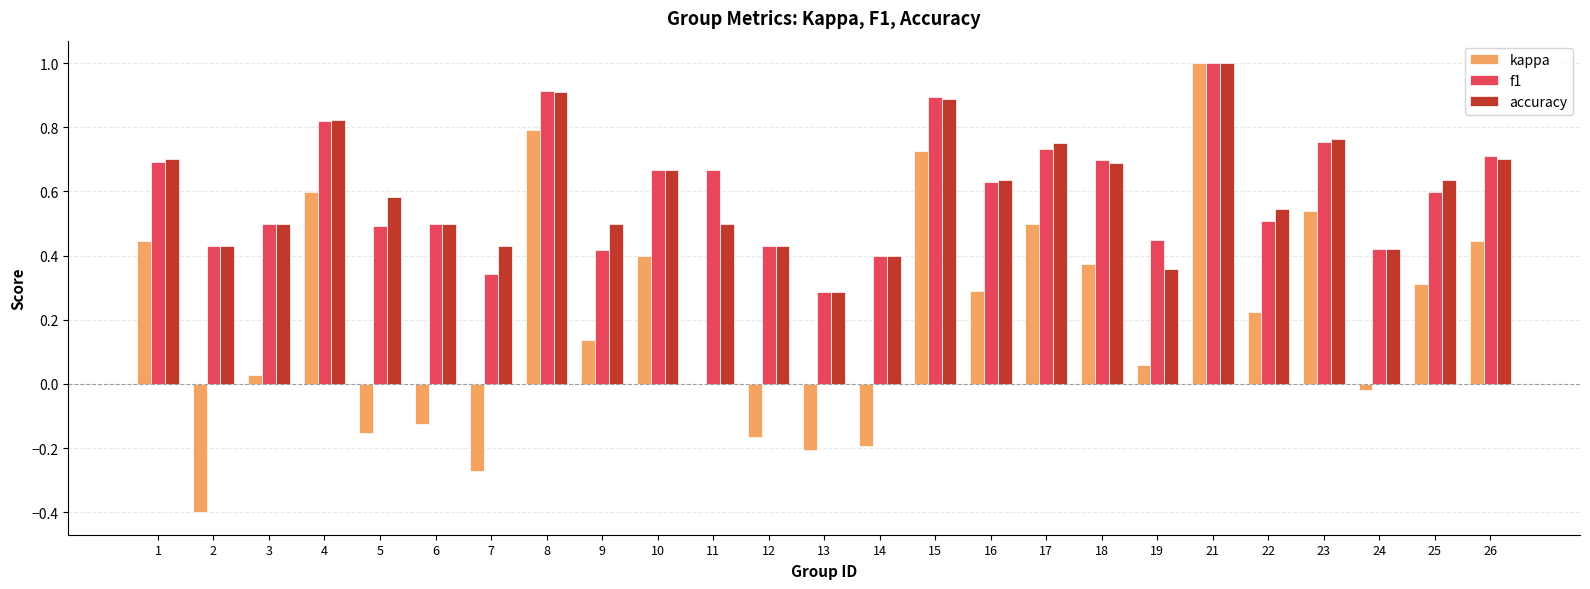

Is the value of f1 at 3 greater than the value of accuracy at 23?

No